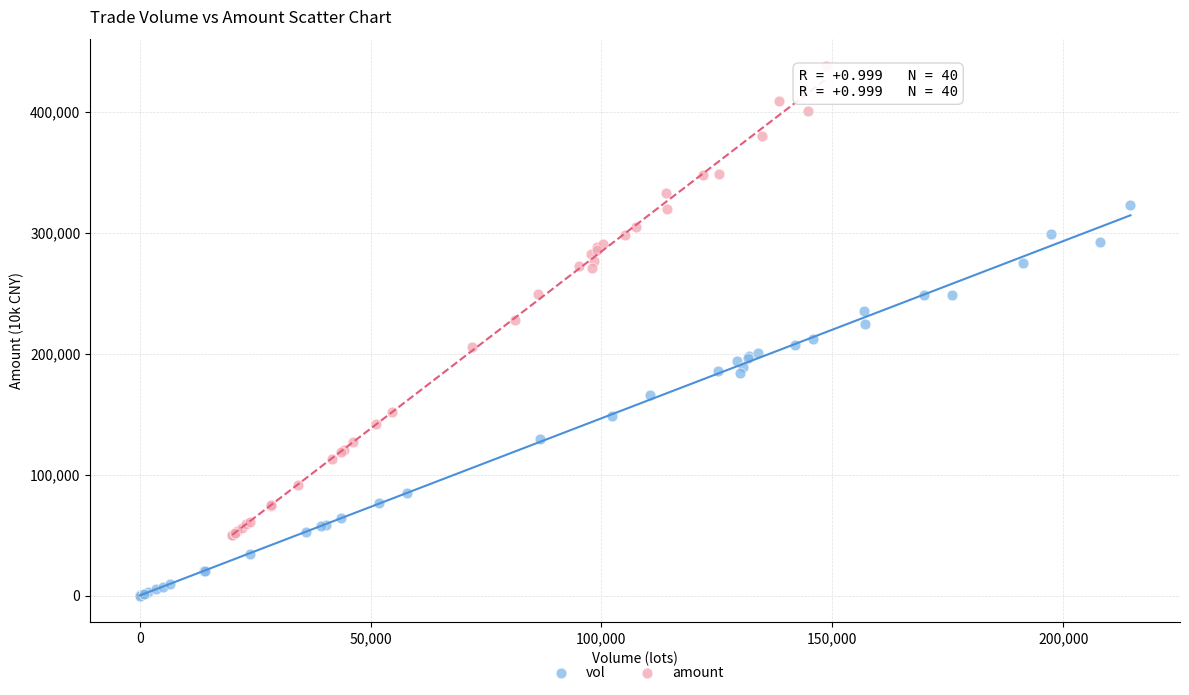

Which series reaches the minimum Y coordinate?

vol